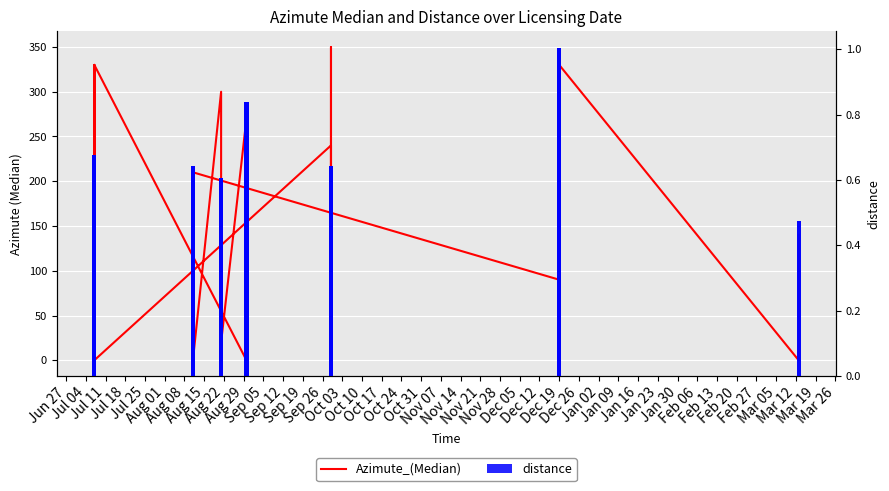

Are the bars horizontal?

No